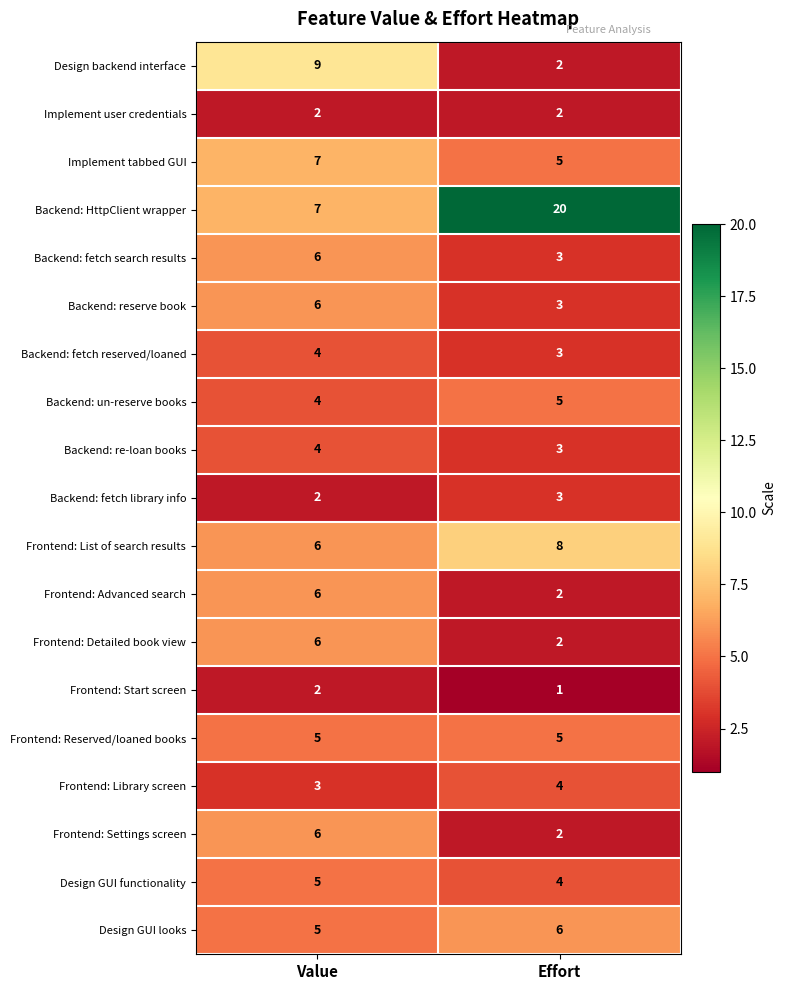

The value of Backend: fetch search results at Effort is 3. True or false?

True